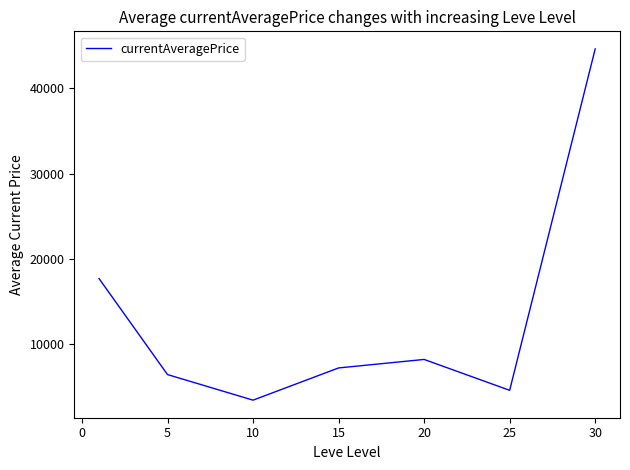

What is the average value?

13161.9